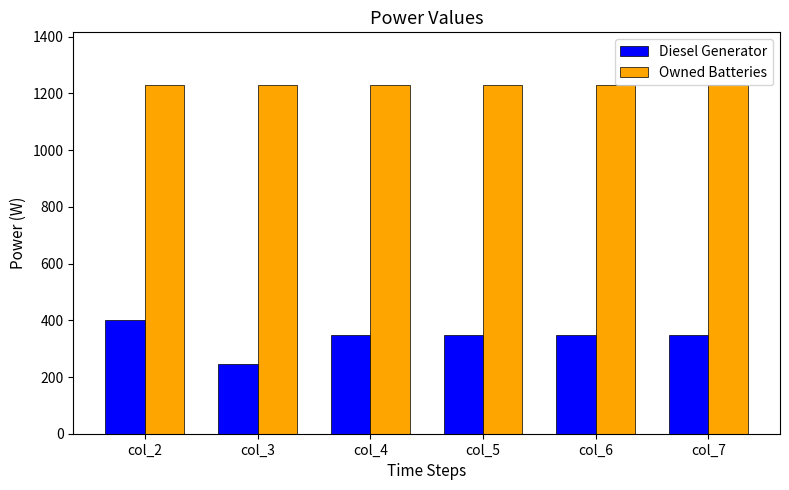

The Owned Batteries series shows 2152.4 at col_2. True or false?

False